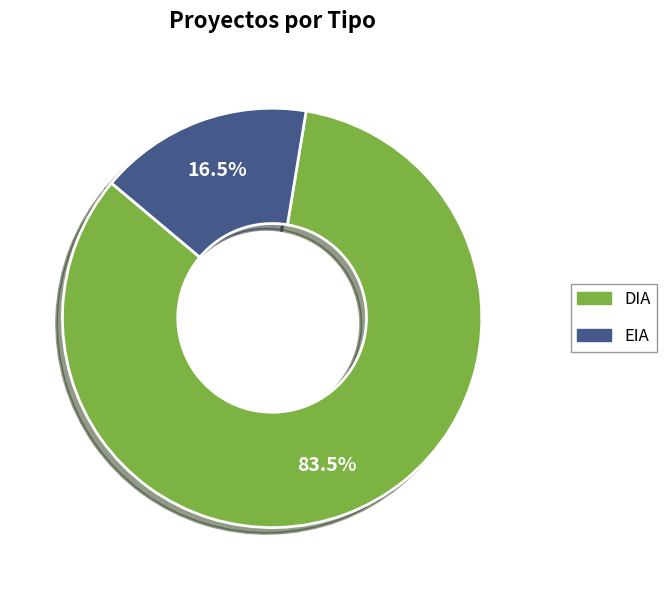

Is EIA the majority of the pie?

No